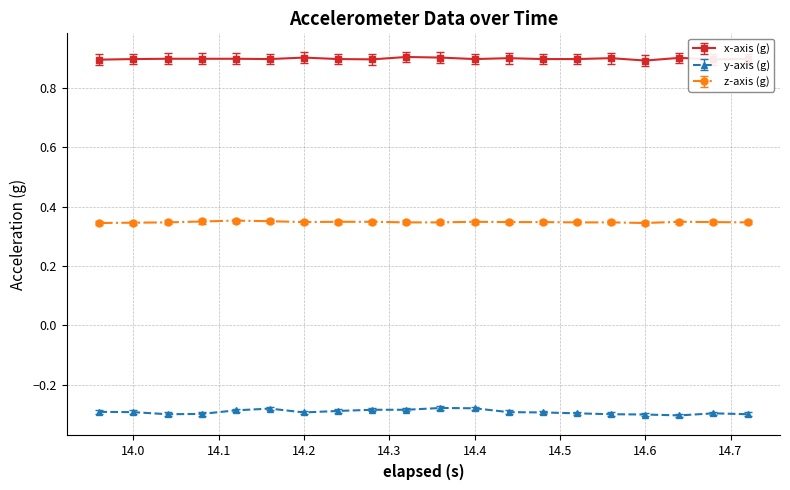

At how many categories does at least one series exceed 0?

20